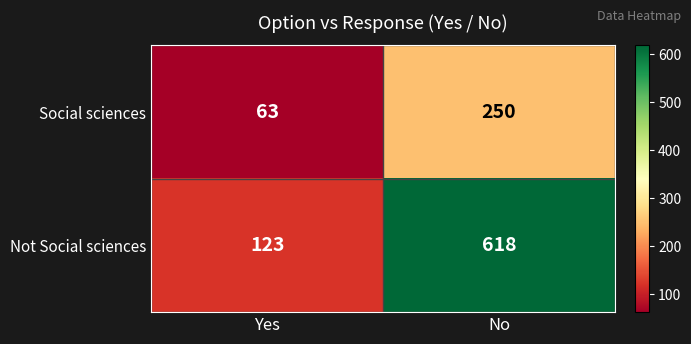

How many categories are shown in the chart?

2